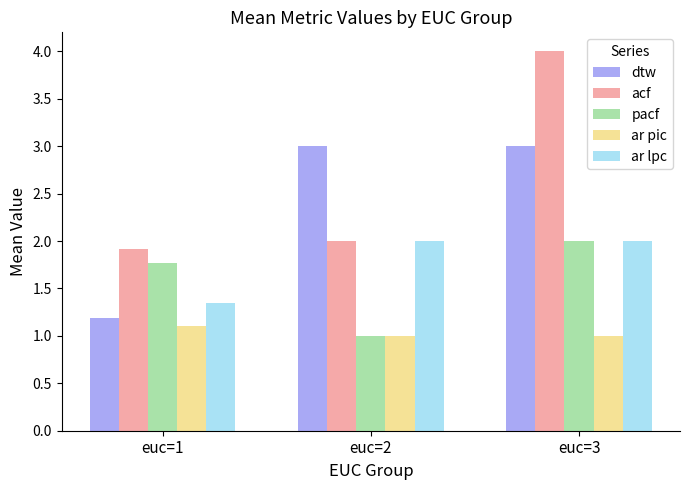

True or false: dtw has a value of 3.0 at euc=3.

True